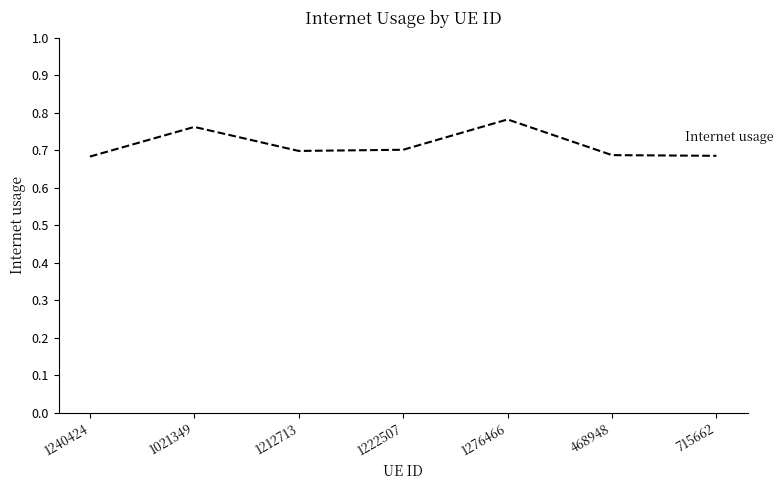

Which has a higher value, 1240424 or 1222507?

1222507